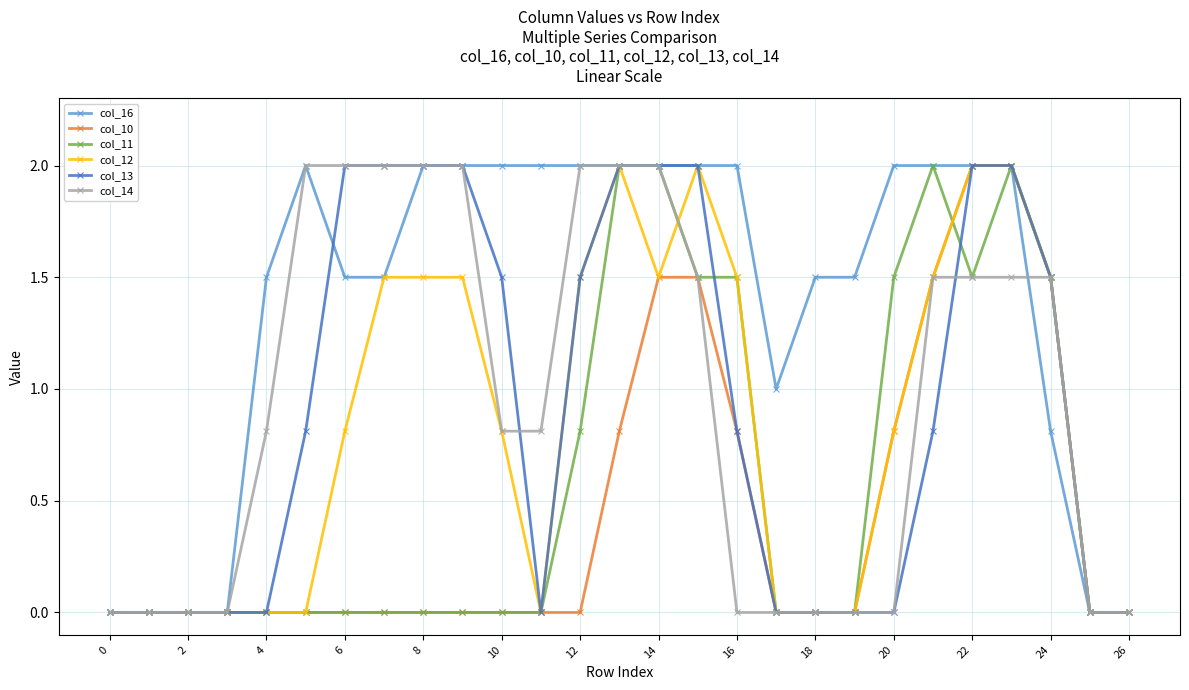

Which series has the largest total across all categories?

col_16